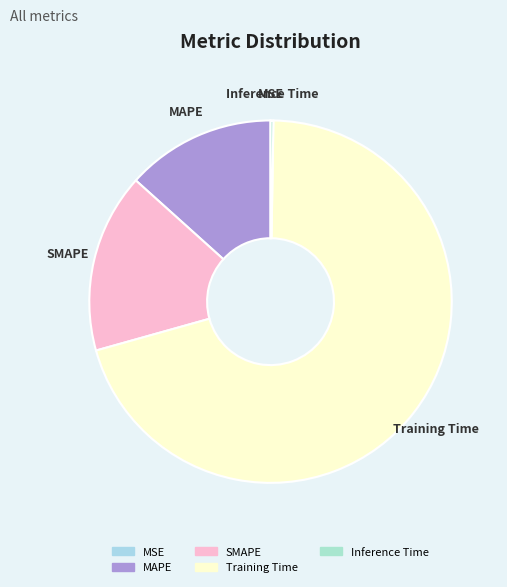

Is there a majority slice in this chart?

Yes